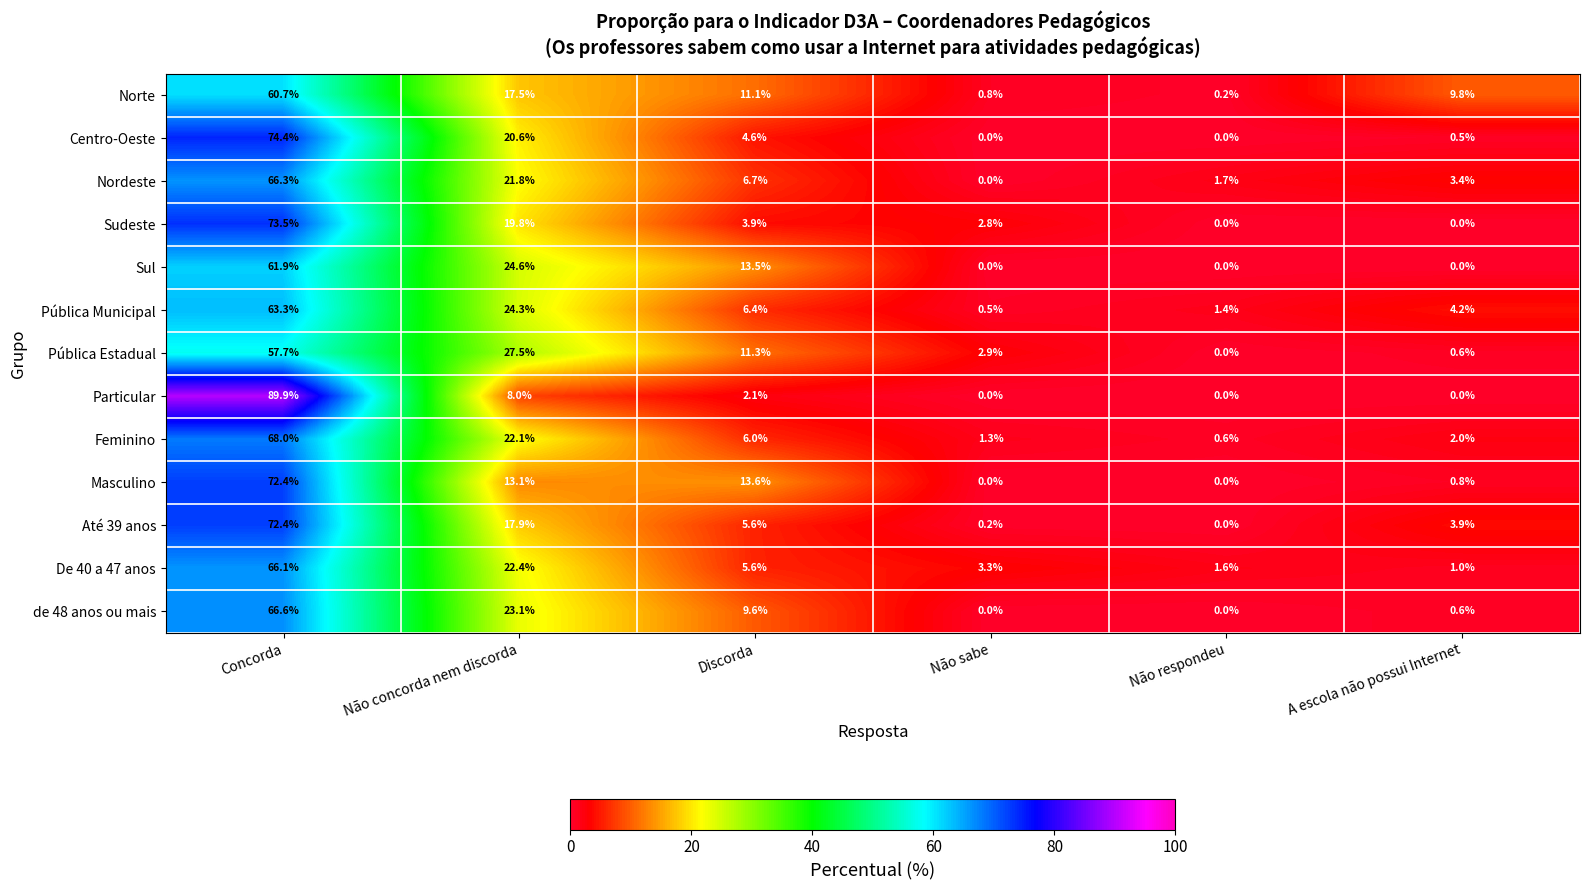

Rank the categories by Até 39 anos value from highest to lowest.

Concorda, Não concorda nem discorda, Discorda, A escola não possui Internet, Não sabe, Não respondeu